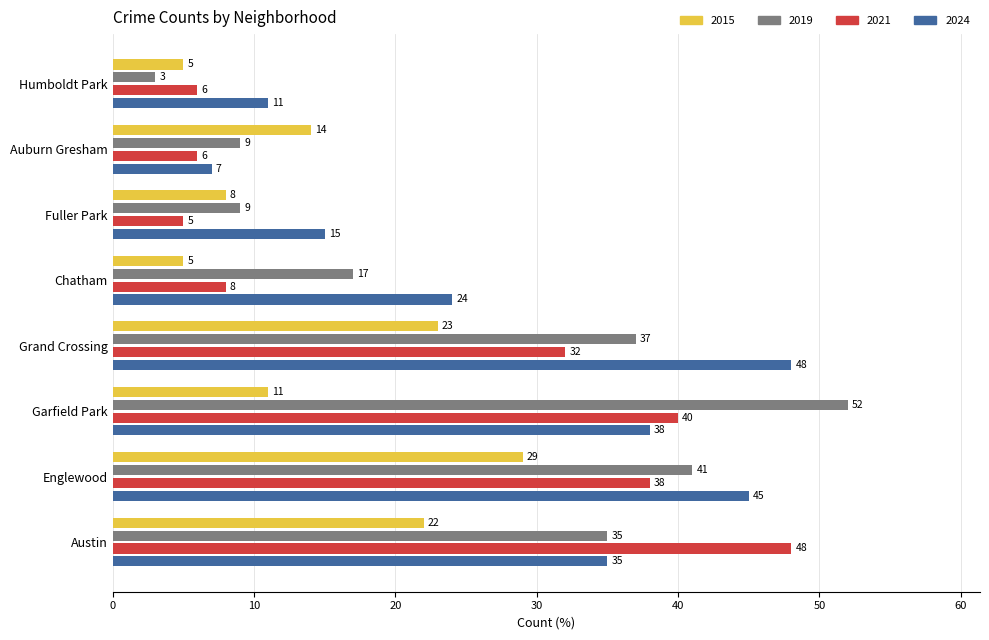

What is the approximate value of 2019 at Grand Crossing, to the nearest 10?

40